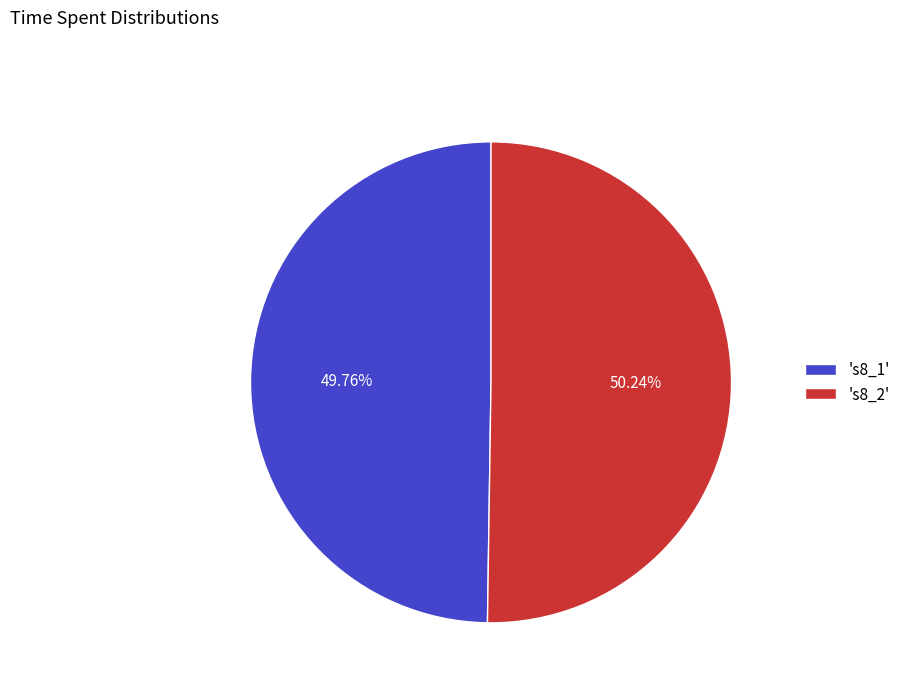

What is the ratio of the value at 's8_2' to the value at 's8_1'?

1.0